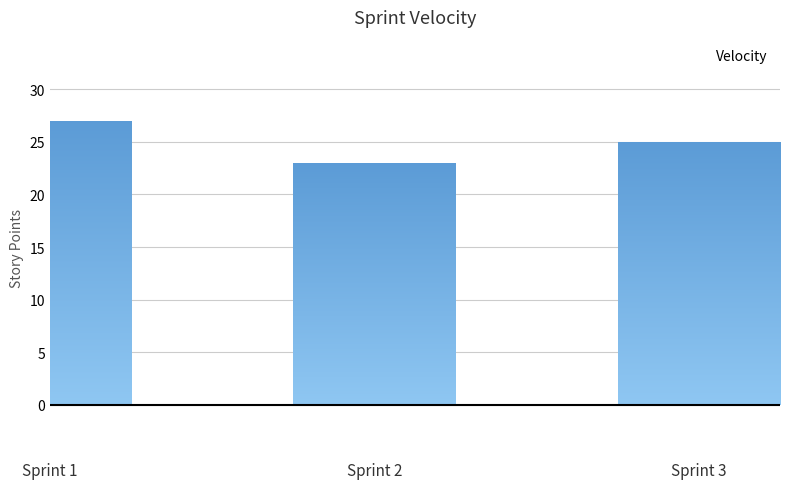

Does the chart contain any negative values?

No